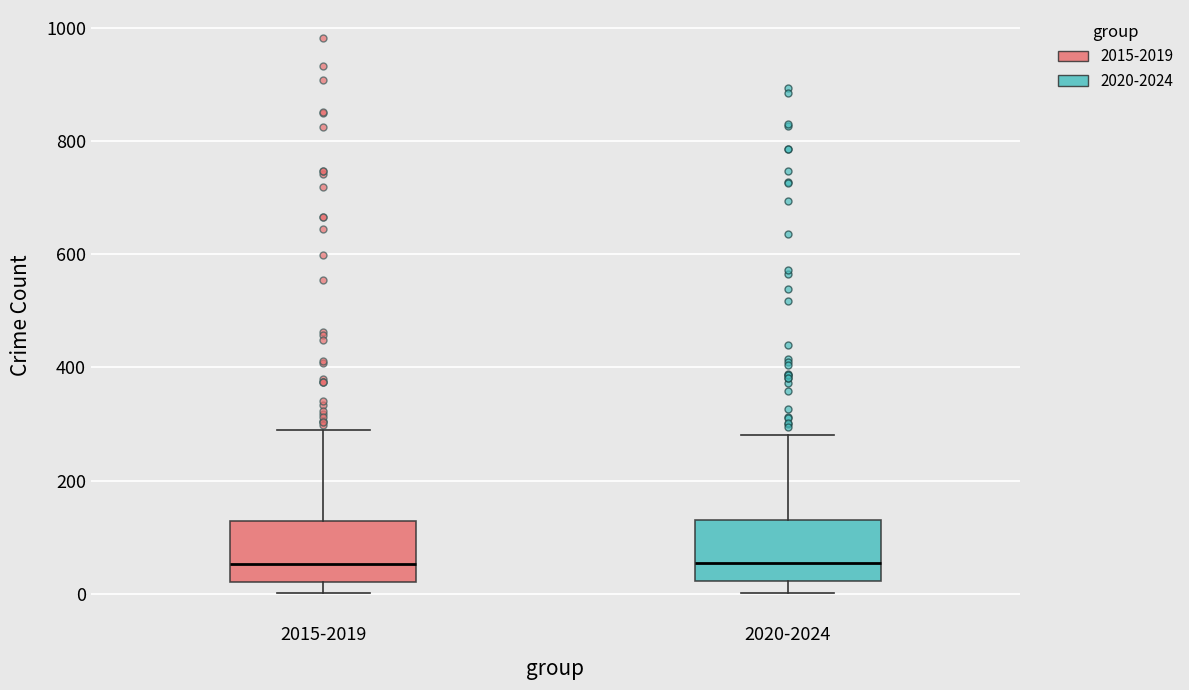

Where is the lower edge of the box for 2015-2019 on the y-axis? The values are not printed on the chart, so give them approximately, as read against the axis.

20